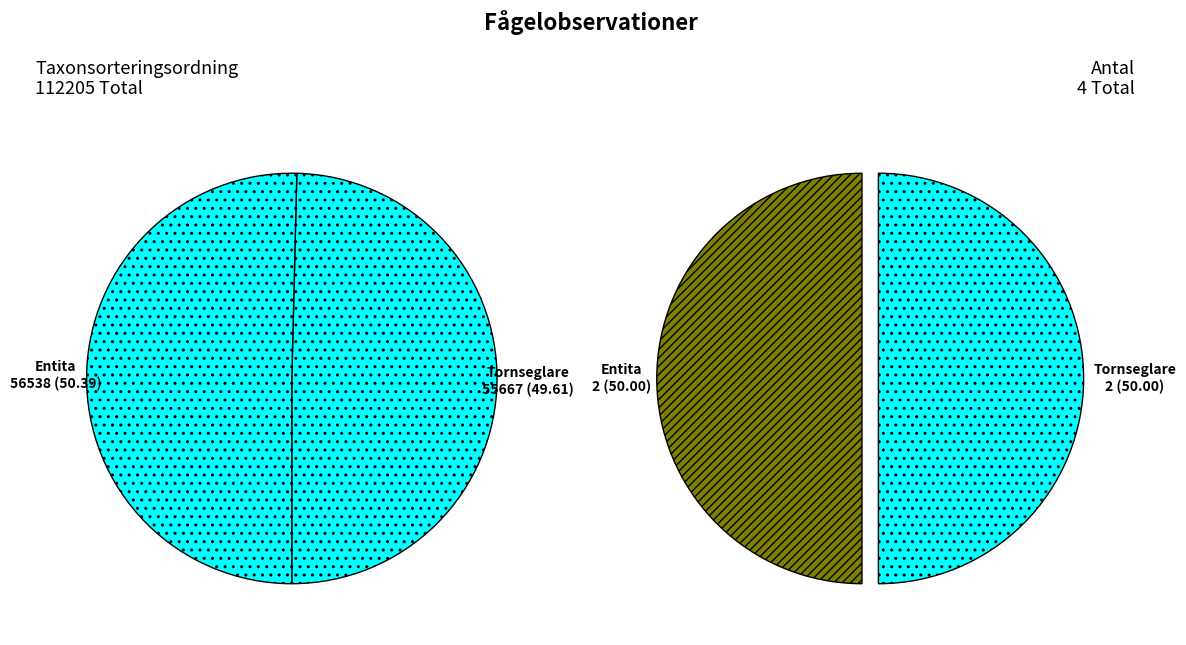

What portion of the pie excludes Tornseglare (EN)?

50.4%